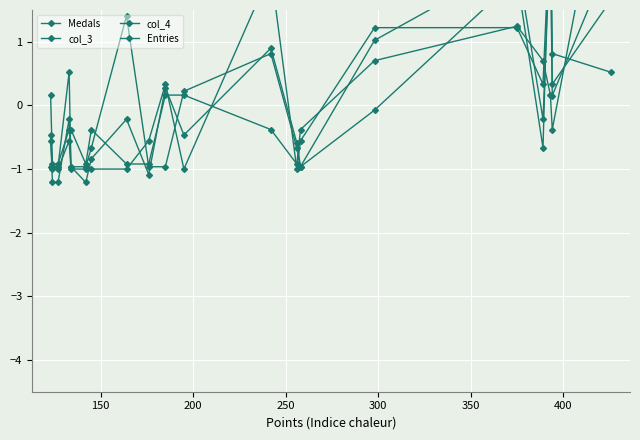

Reading right to left, what are all the values shown in this chart?

Medals: 0.5	0.8	3.5	-0.7	2.0	-0.1	-1.0	-0.7	0.8	0.2	-1.0	-1.0	1.4	-0.7	-1.0	-1.0	0.5	-1.0	-1.0	-1.0
col_3: 1.7	0.3	3.0	0.3	1.2	1.2	-0.6	-1.0	2.1	-1.0	0.3	-0.6	-1.0	-1.0	-1.0	-1.0	-0.6	-1.0	-1.0	-0.6
col_4: 4.5	-0.4	0.2	0.7	1.2	0.7	-0.4	-0.9	-0.4	0.2	0.2	-0.9	-0.9	-0.4	-0.9	-0.4	-0.4	-0.9	-0.9	0.2
Entries: 2.4	0.2	2.6	-0.2	2.3	1.0	-1.0	-0.6	0.9	-0.5	0.3	-1.1	-0.2	-0.8	-1.2	-1.0	-0.2	-1.2	-1.2	-0.5